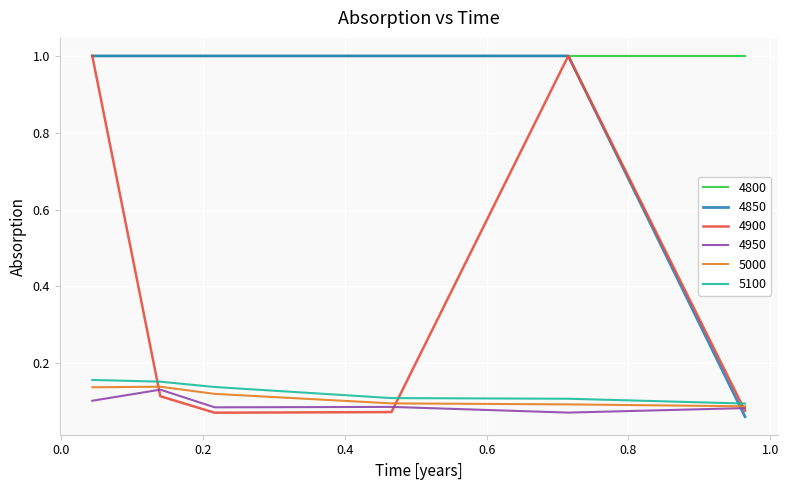

What is the sum of all 5100 values?

0.8